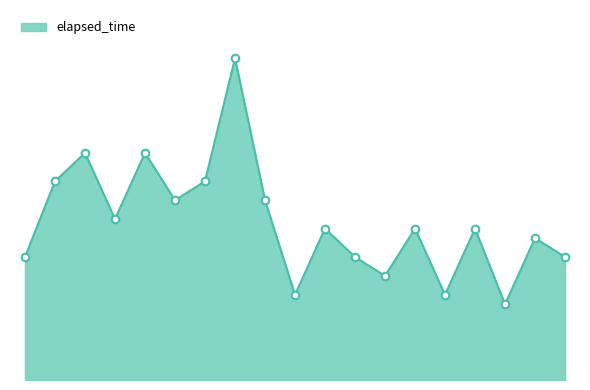

Is this an area chart (filled region under the line)?

Yes